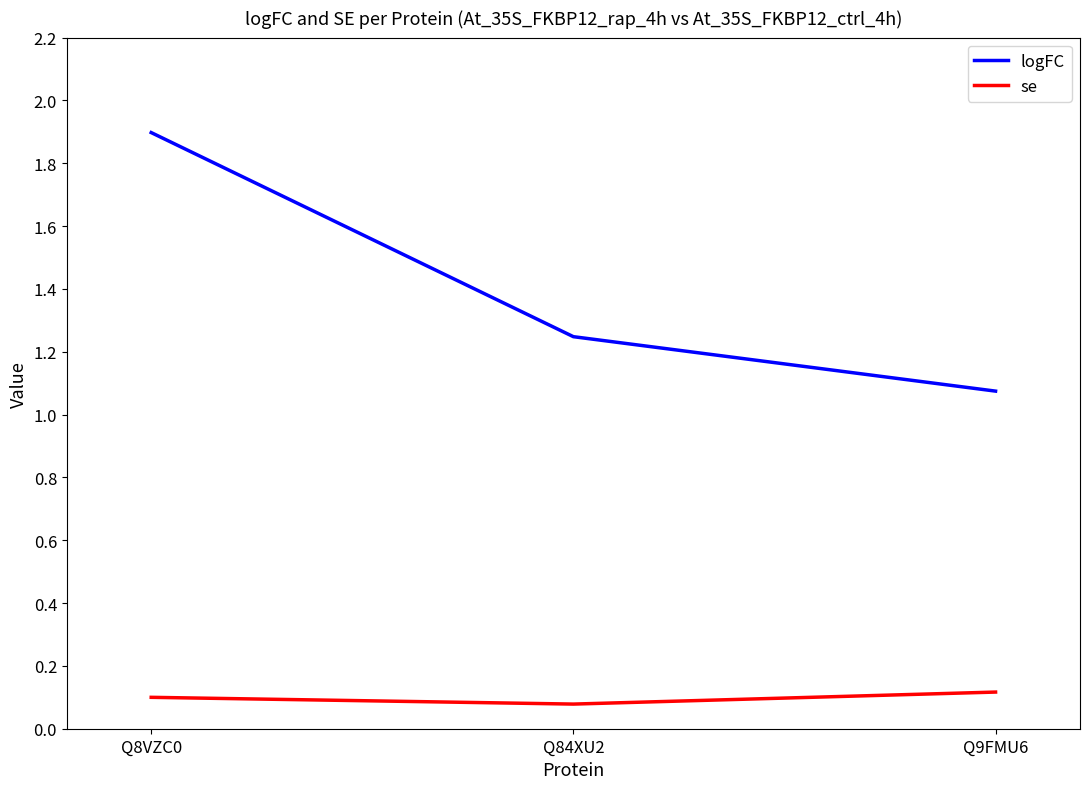

What is the minimum value shown in the chart?

0.1